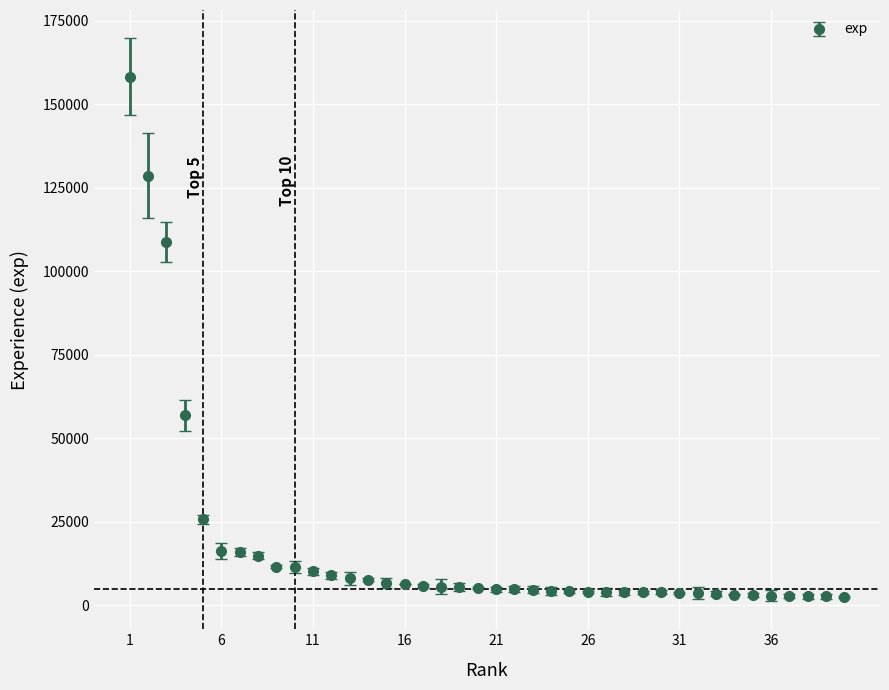

What is the difference between the maximum and minimum values?

155652